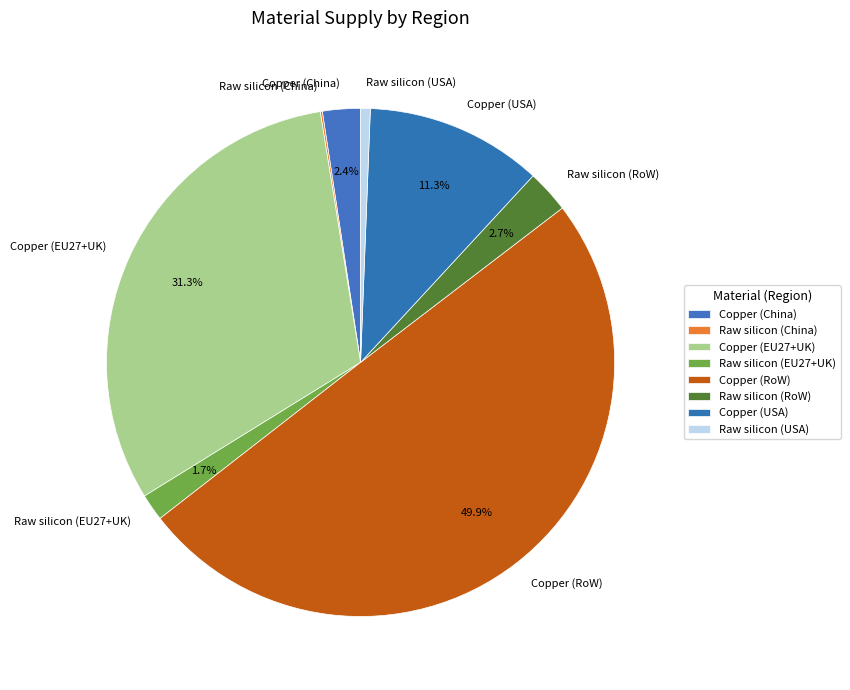

The Raw silicon (USA) slice represents 13% of the pie. True or false?

False